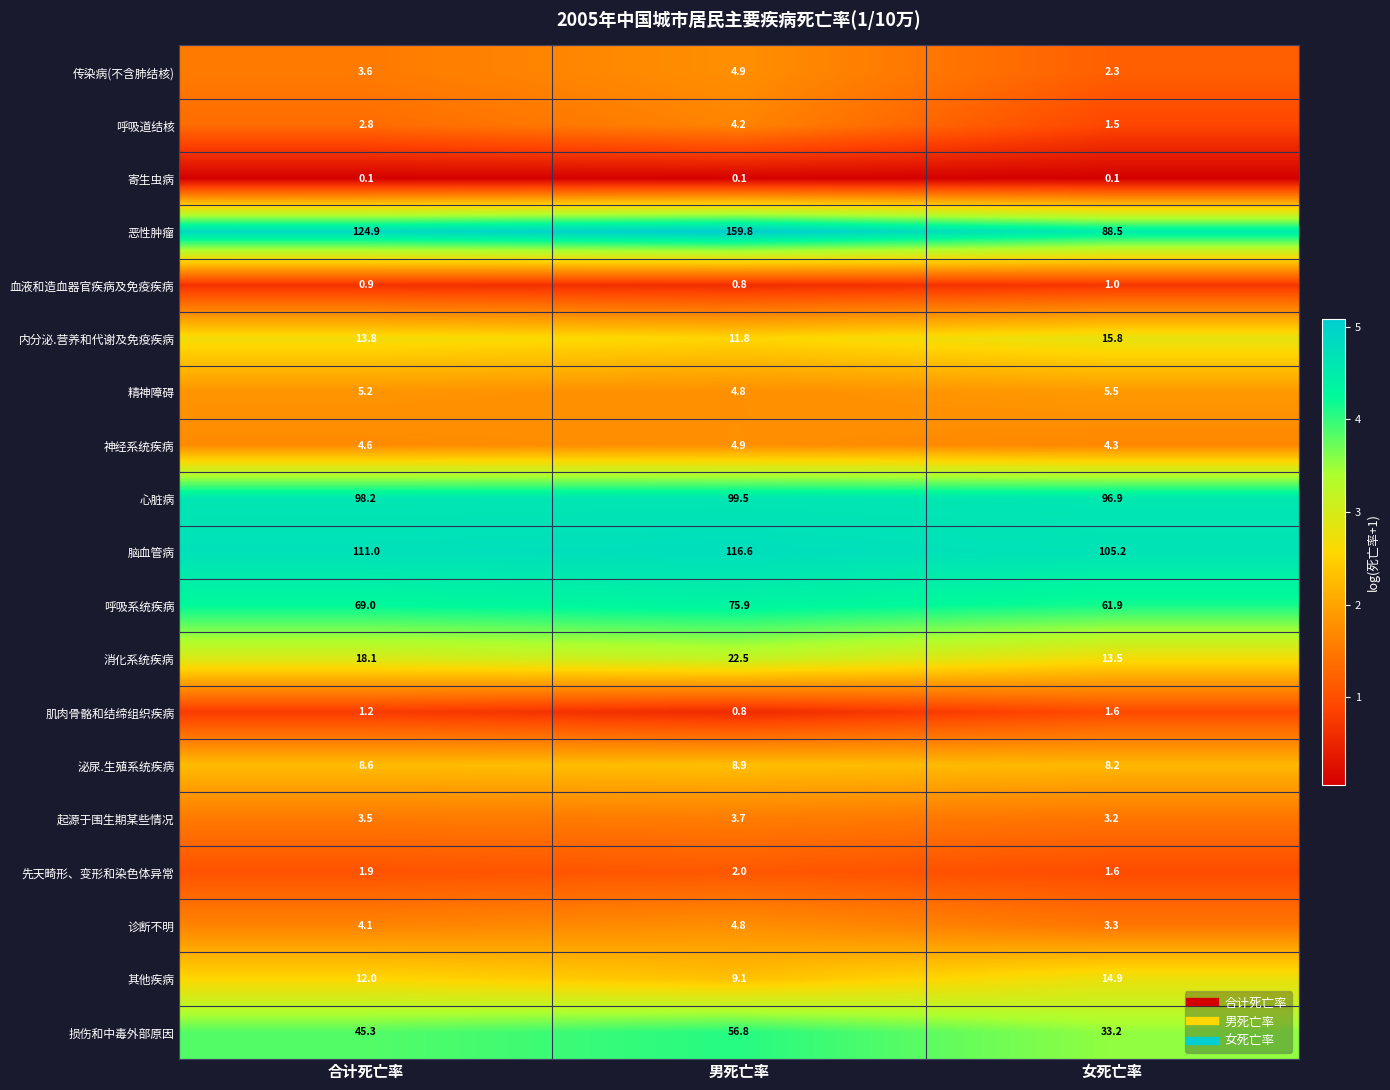

What is the sum of all 损伤和中毒外部原因 values?

135.3